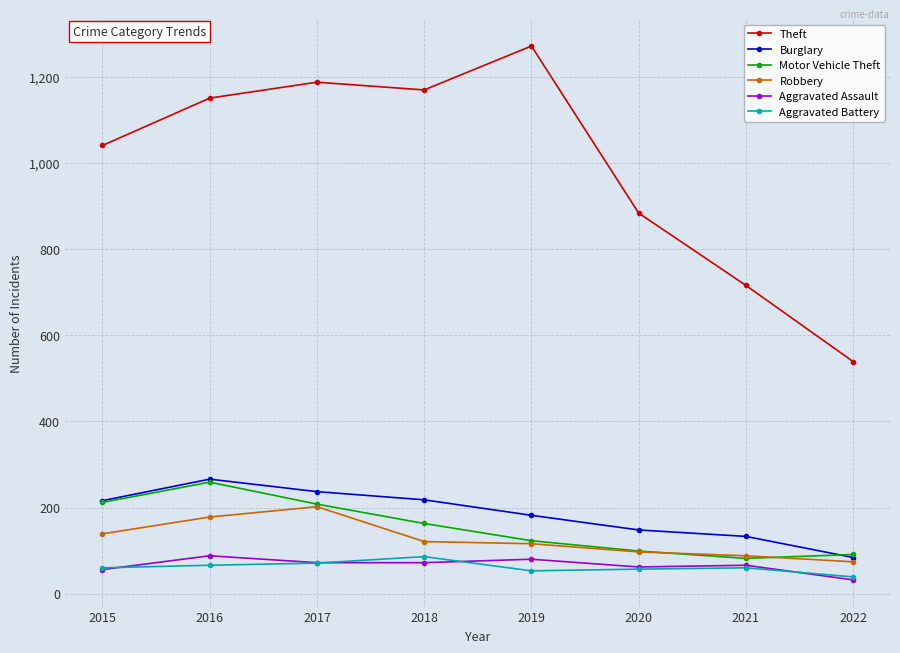

What is the sum of all Aggravated Assault values?

528